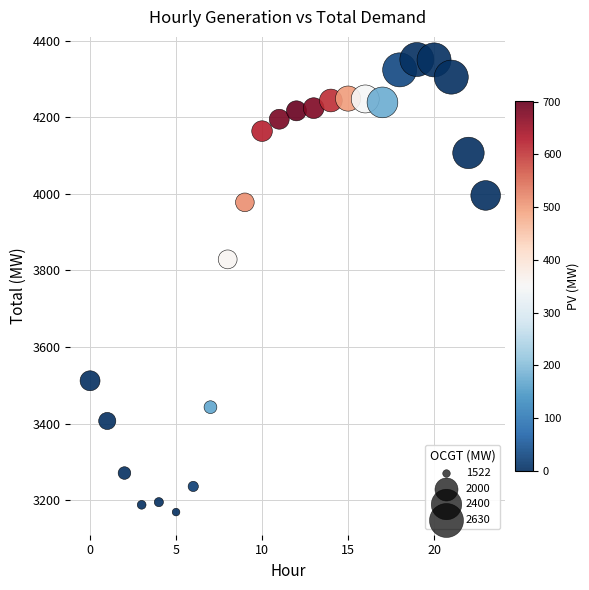

What is the range of Y values (max minus min)?

1182